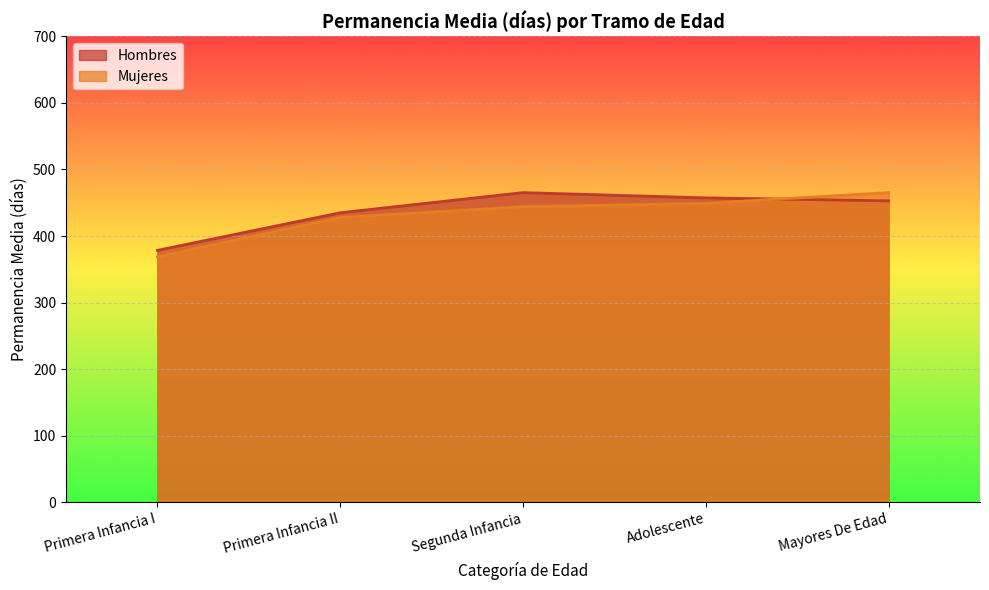

Does the chart display data point markers on the line(s)?

No